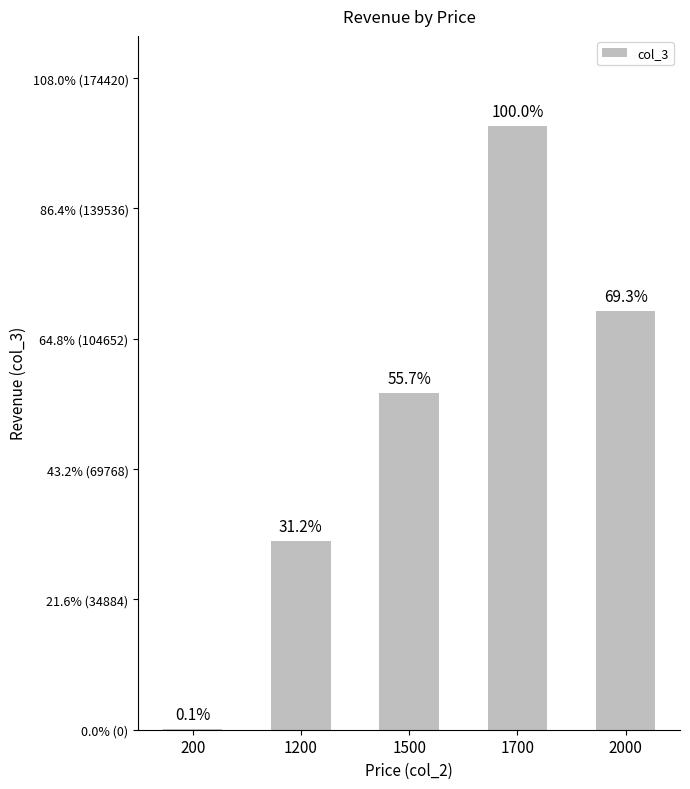

Rank the categories by value from lowest to highest.

200, 1200, 1500, 2000, 1700